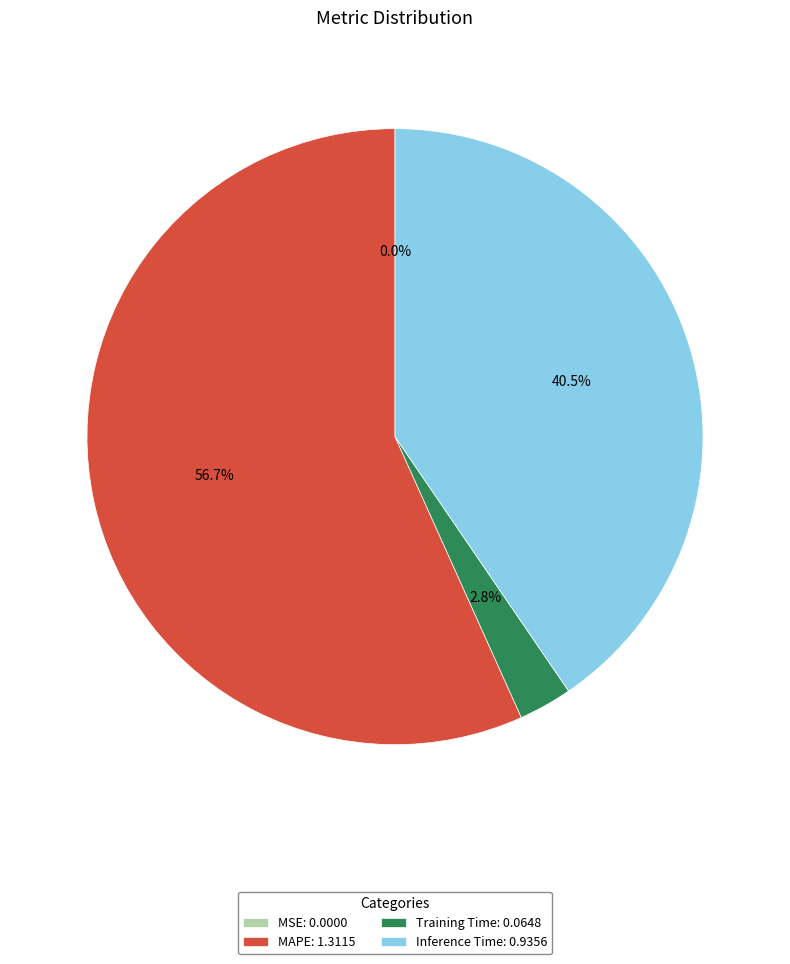

Does Inference Time account for over 50% of the chart?

No